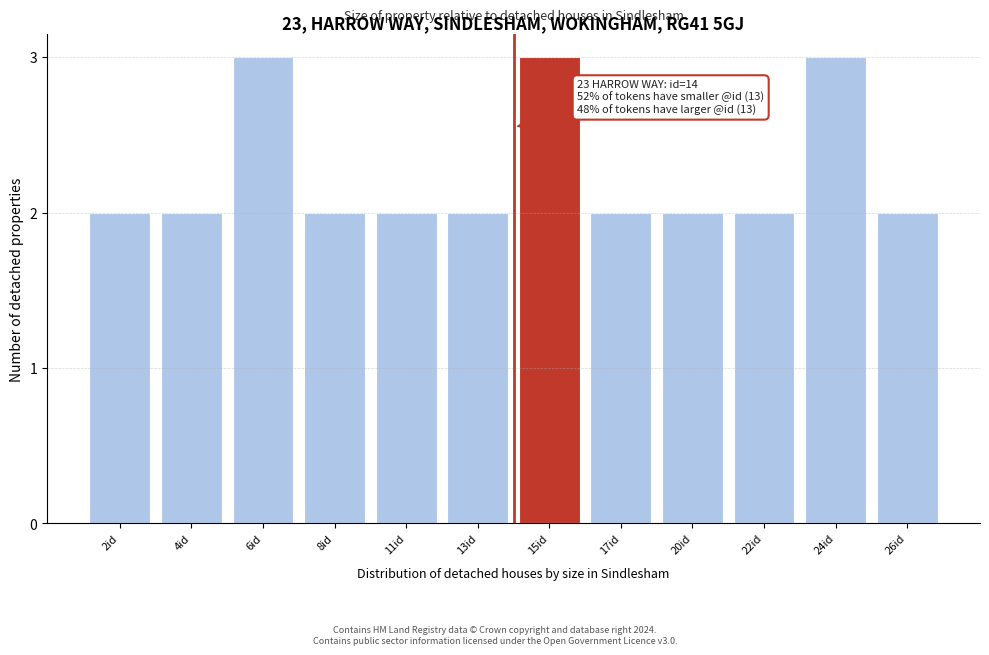

Reading left to right, what are all the values shown in this chart?

2id=2	4id=2	6id=3	8id=2	11id=2	13id=2	15id=3	17id=2	20id=2	22id=2	24id=3	26id=2